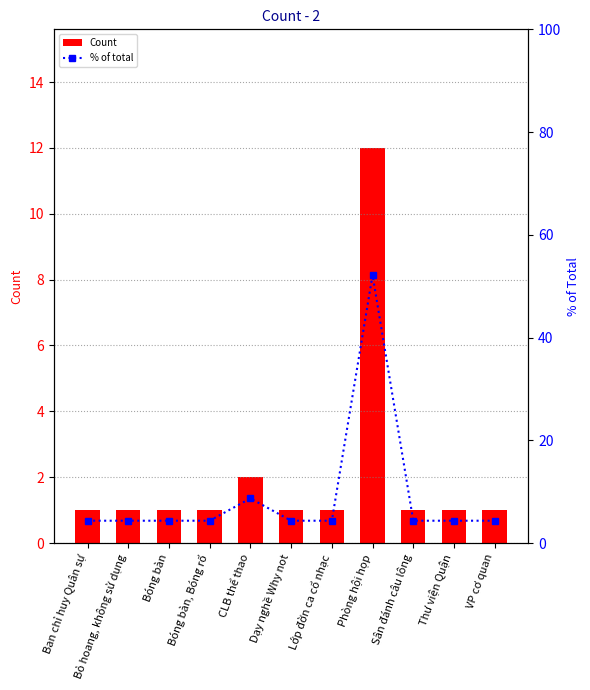

Which has a higher value, Dạy nghề Why not or Sân đánh câu lông?

Dạy nghề Why not